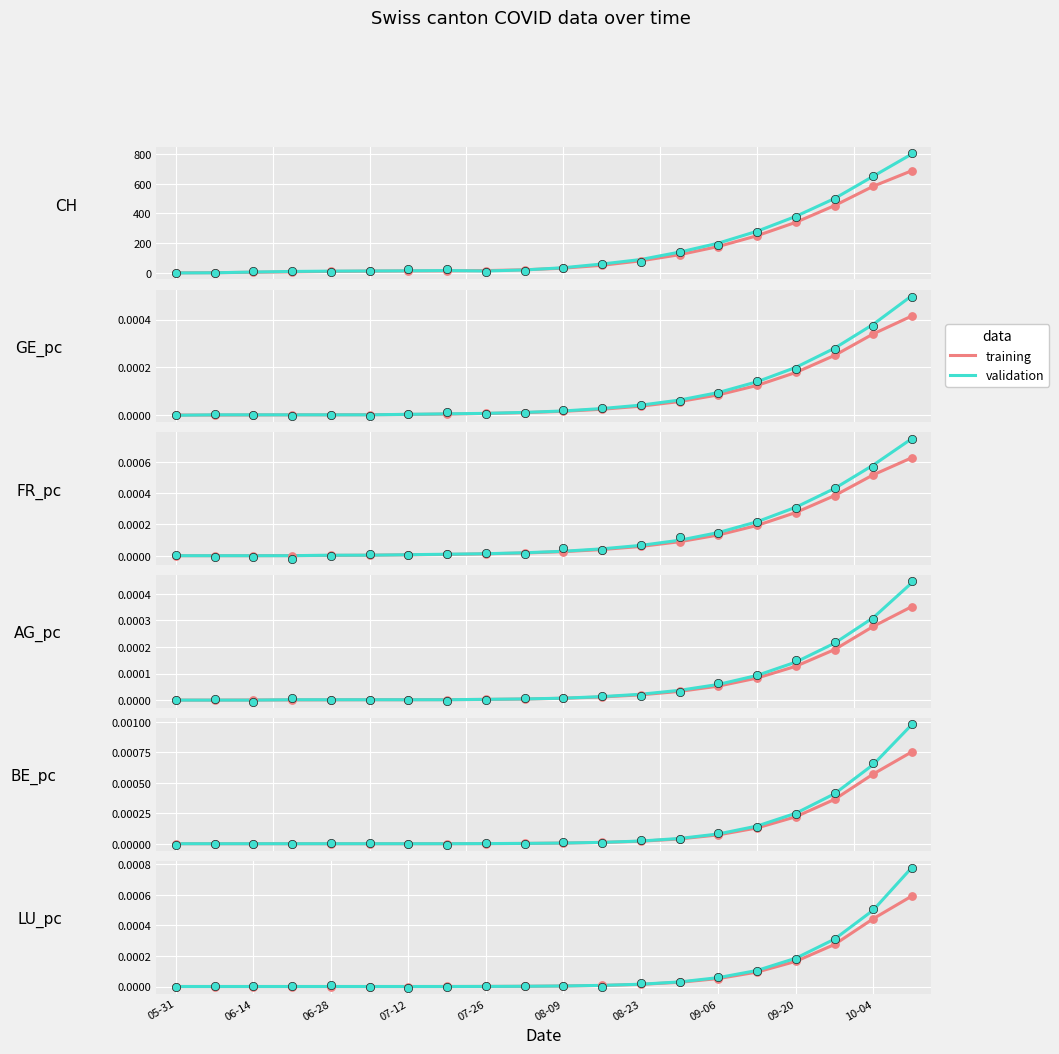

Which series reaches the maximum Y coordinate?

validation